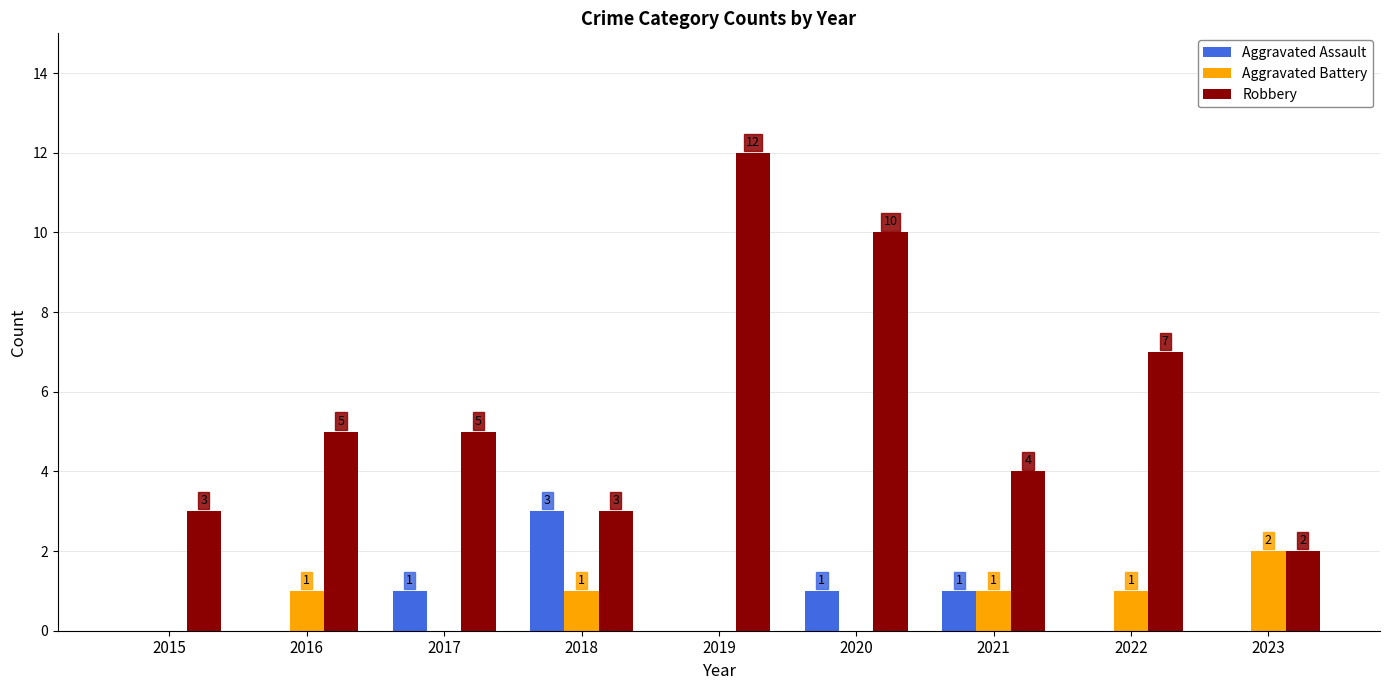

Which series has the largest total across all categories?

Robbery